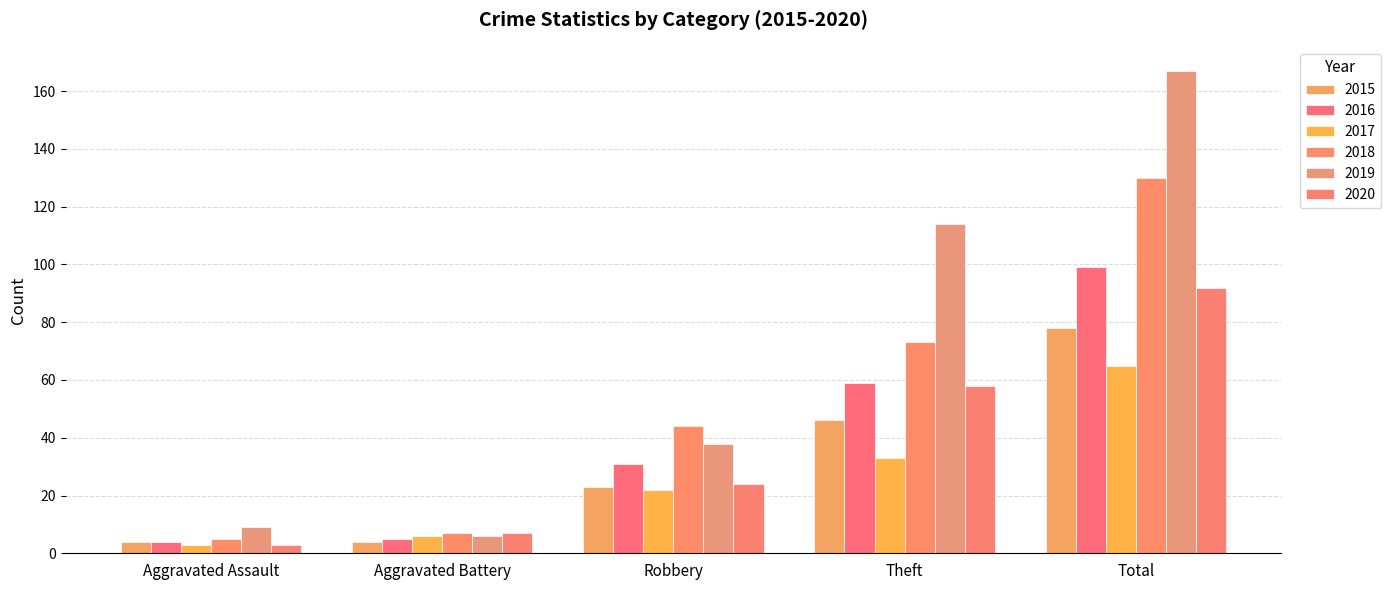

Which series has the largest total across all categories?

2019